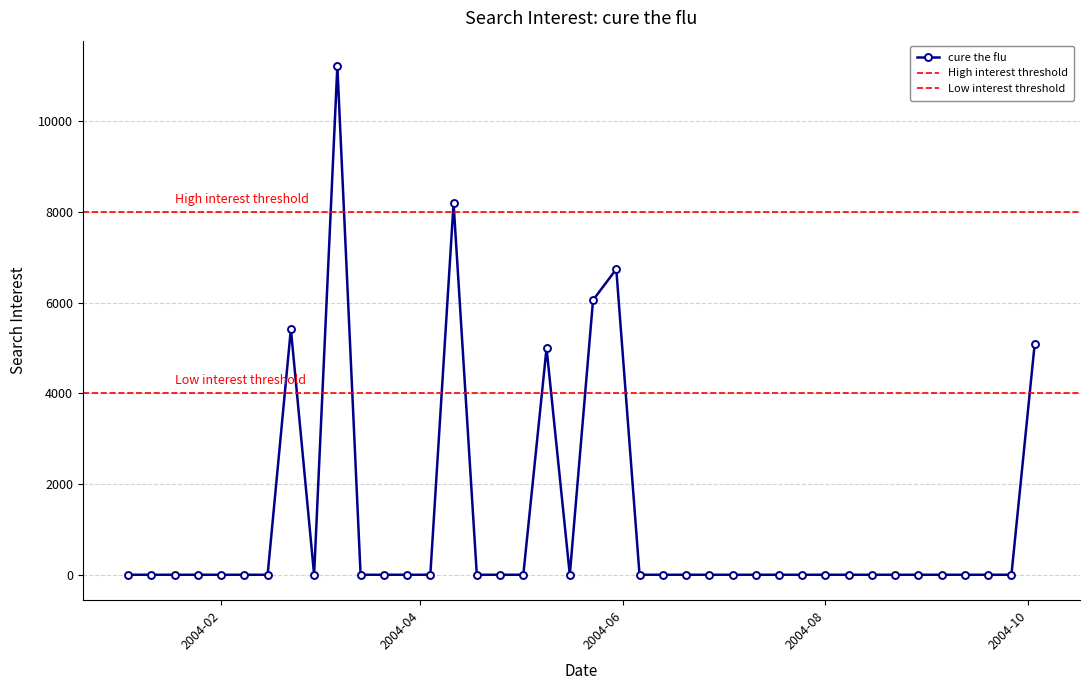

True or false: there are more than 2 points higher than both neighbors.

True